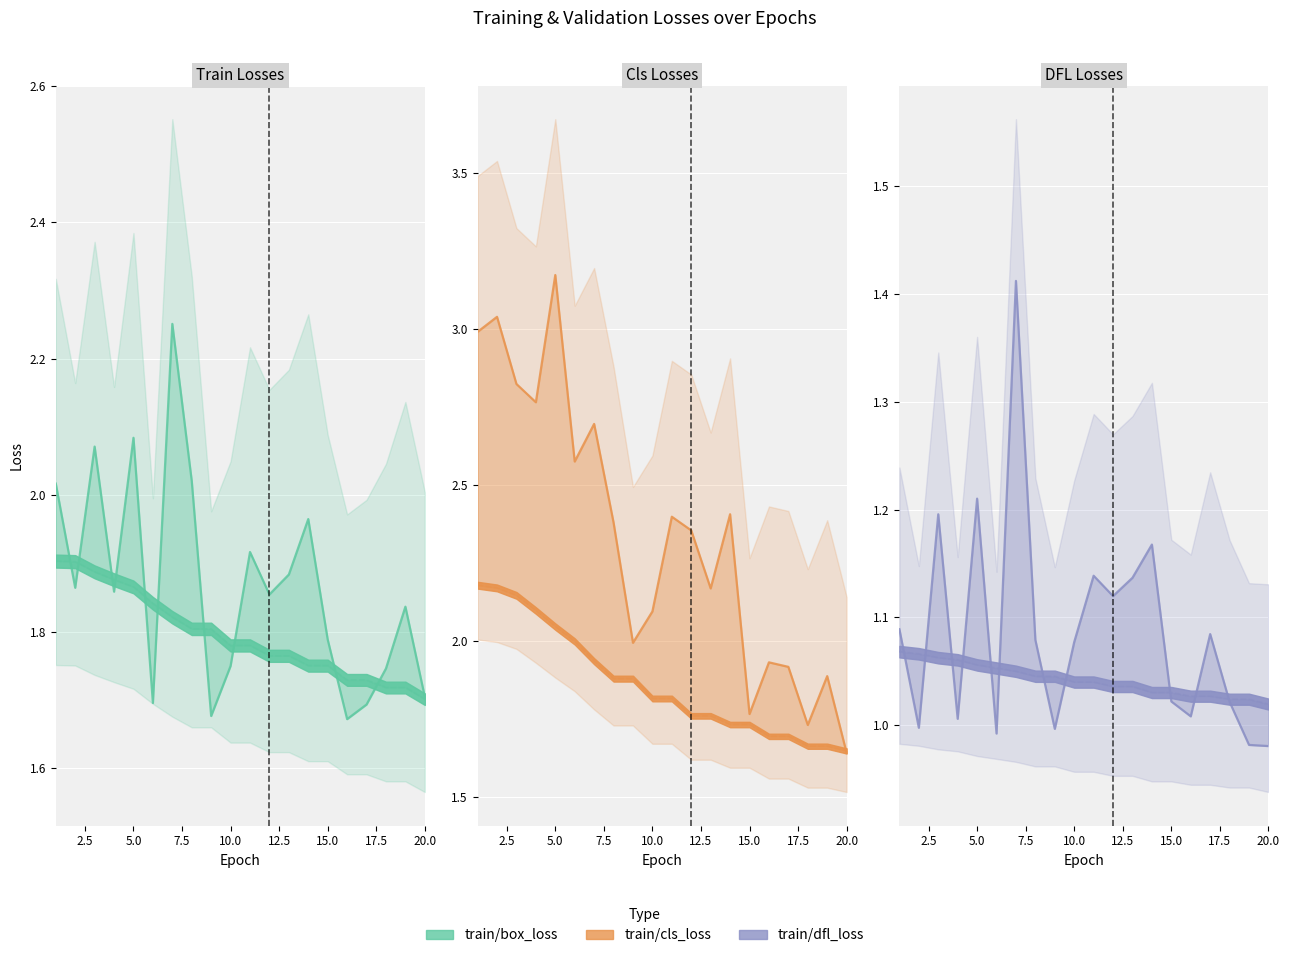

What is the lowest value of the train/box_loss series?

1.7